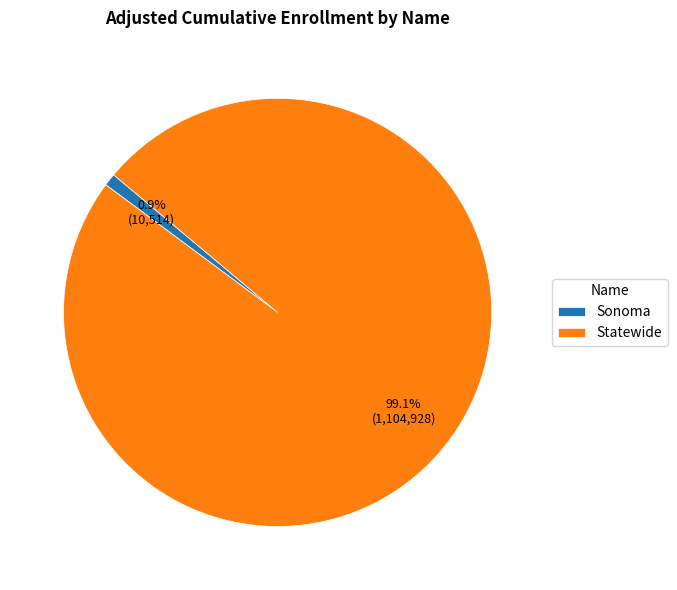

Count the number of slices in the pie.

2